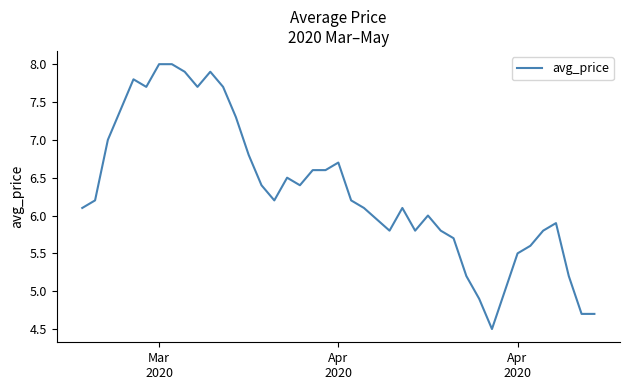

What is the difference between the maximum and minimum values?

3.5